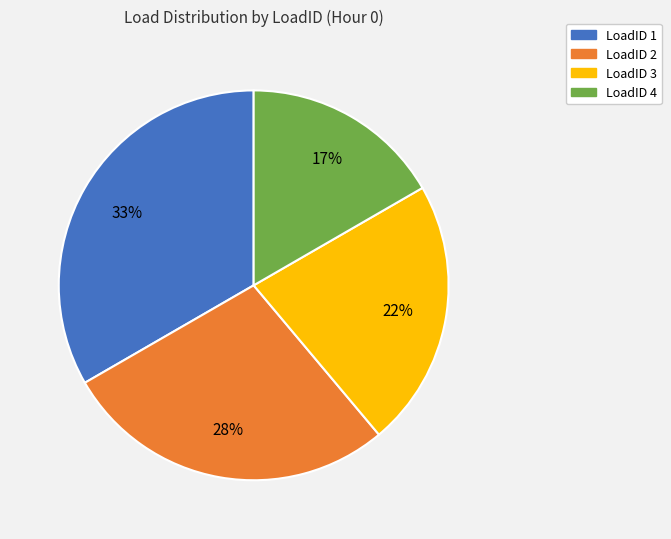

What percentage is the LoadID 2 slice, to the nearest percent?

28%